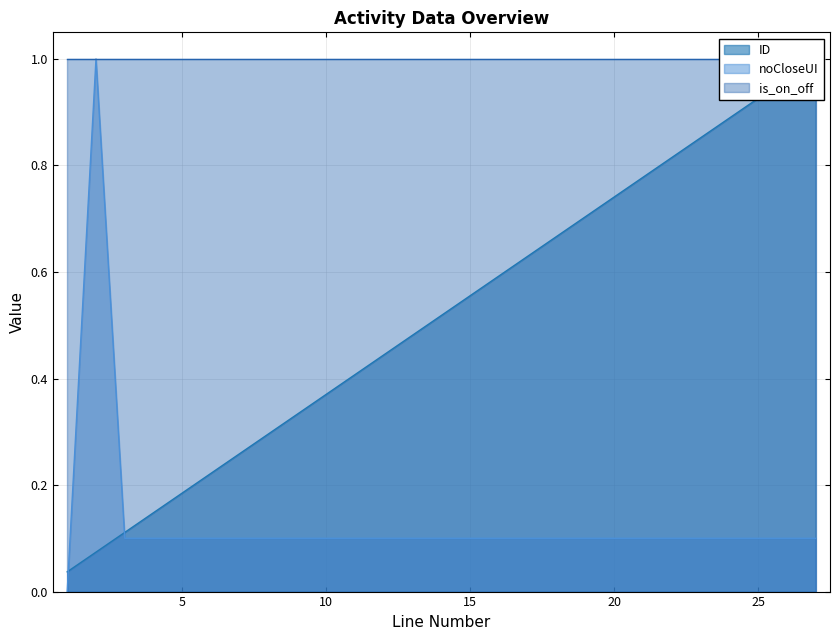

What is the difference between the maximum and minimum values in the ID series?

1.0